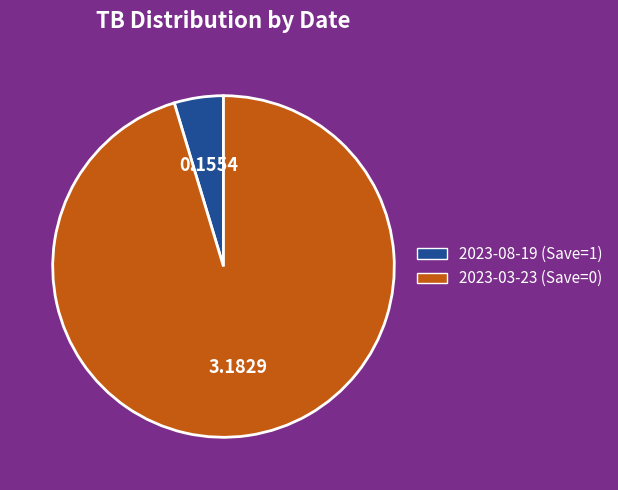

Do 2023-03-23 (Save=0) and 2023-08-19 (Save=1) together represent more than half of the pie?

Yes